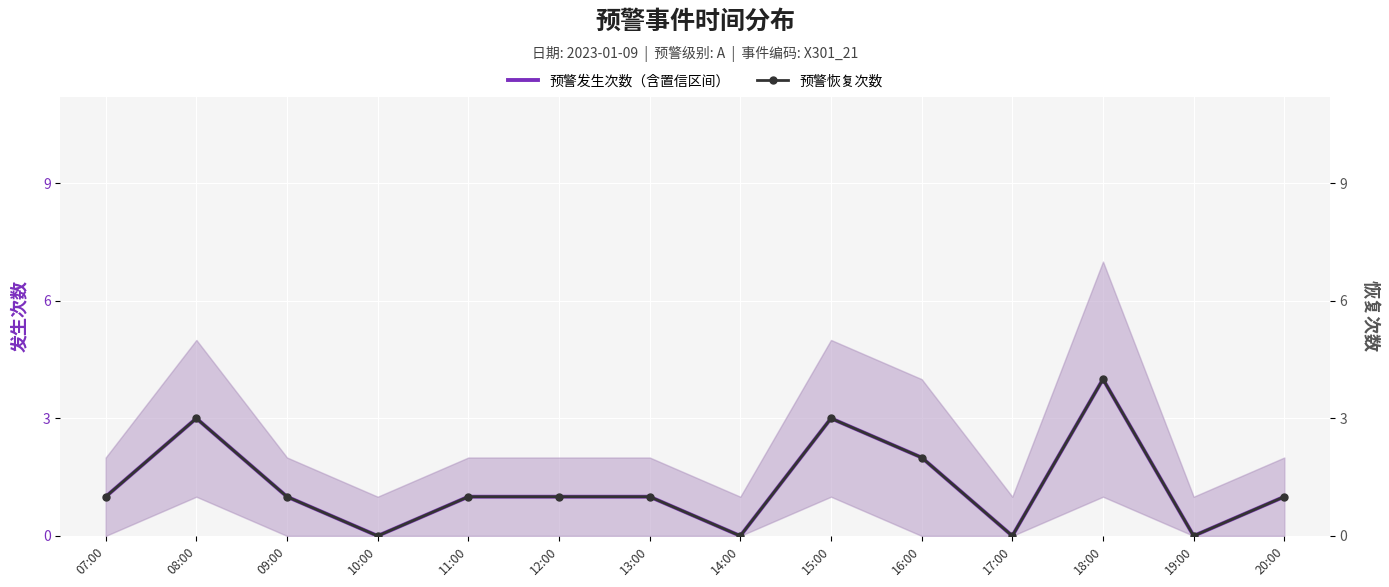

Rank the series at 07:00 from highest to lowest value.

预警发生次数（含置信区间）, 预警恢复次数